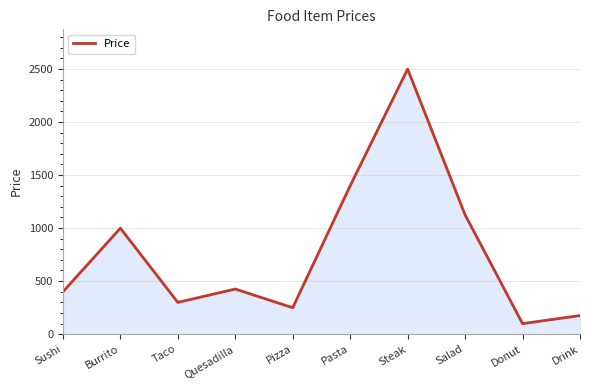

Reading right to left, what are all the values shown in this chart?

175	99	1125	2499	1399	249	425	299	999	399